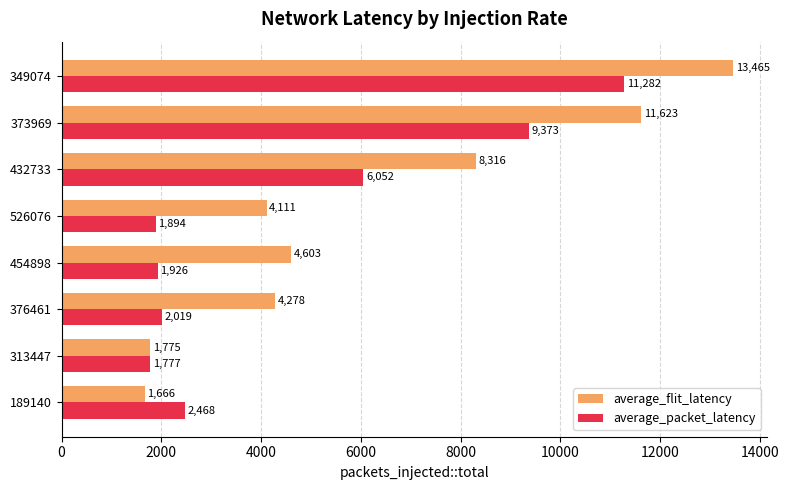

Which series has the largest range (max minus min)?

average_flit_latency